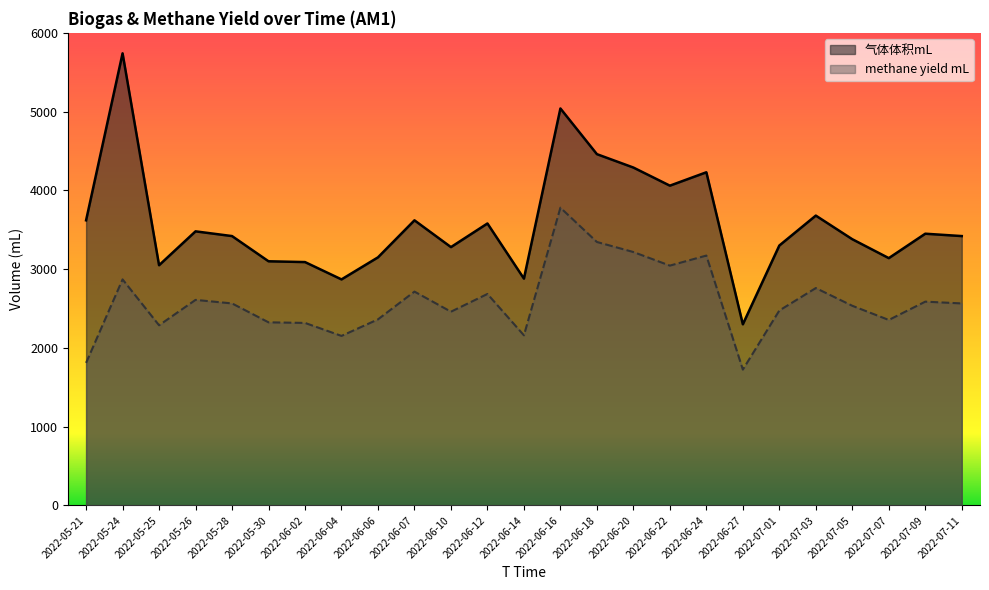

What is the label of the 17th point from the right?

2022-06-06